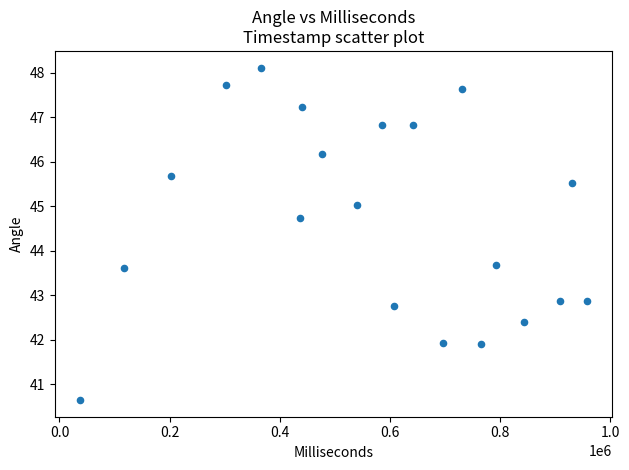

What is the range of X values (max minus min)?

919957.0